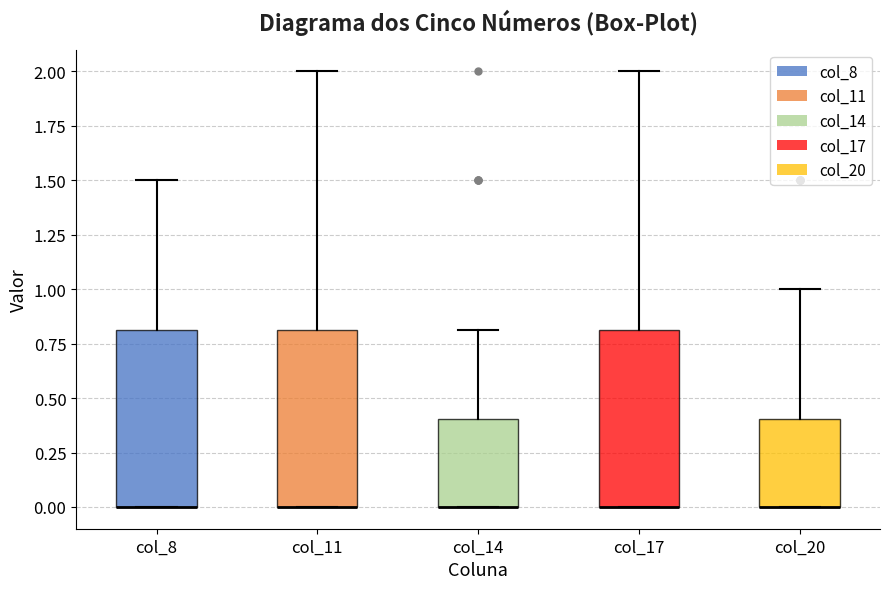

Reading left to right, transcribe this box plot: for each box, give where its median line is, the range the box spans, and where its two whiskers end, as read against the y-axis. The values are not printed on the chart, so give them approximately, as read against the axis.

col_8: median 0.0 (drawn on the box's lower edge), box 0.0 to 0.8, whiskers 0.0 to 1.5
col_11: median 0.0 (drawn on the box's lower edge), box 0.0 to 0.8, whiskers 0.0 to 2.0
col_14: median 0.0 (drawn on the box's lower edge), box 0.0 to 0.4, whiskers 0.0 to 0.8
col_17: median 0.0 (drawn on the box's lower edge), box 0.0 to 0.8, whiskers 0.0 to 2.0
col_20: median 0.0 (drawn on the box's lower edge), box 0.0 to 0.4, whiskers 0.0 to 1.0